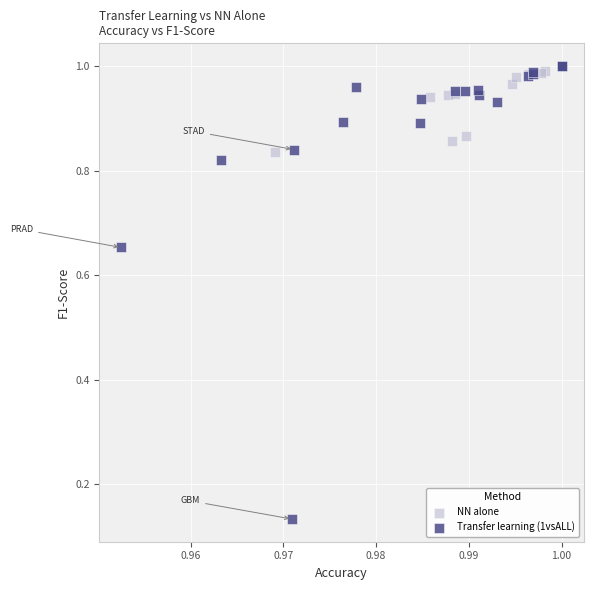

Which series has the widest spread of Y values?

Transfer learning (1vsALL)